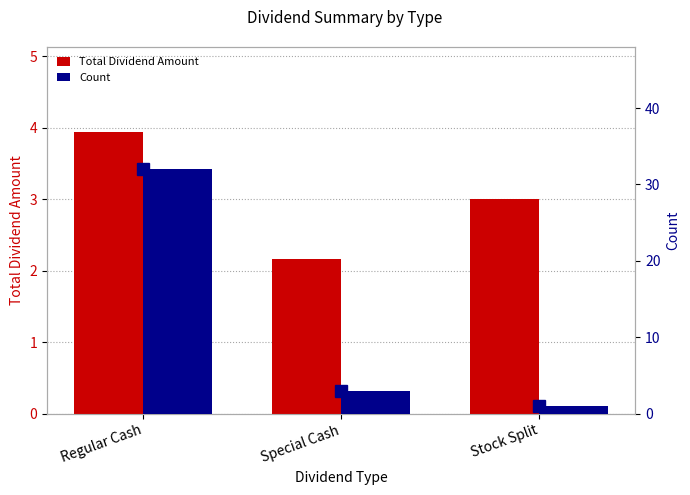

Reading right to left, extract all data points from this chart.

Total Dividend Amount: 3.0	2.2	3.9
Count: 1.0	3.0	32.0